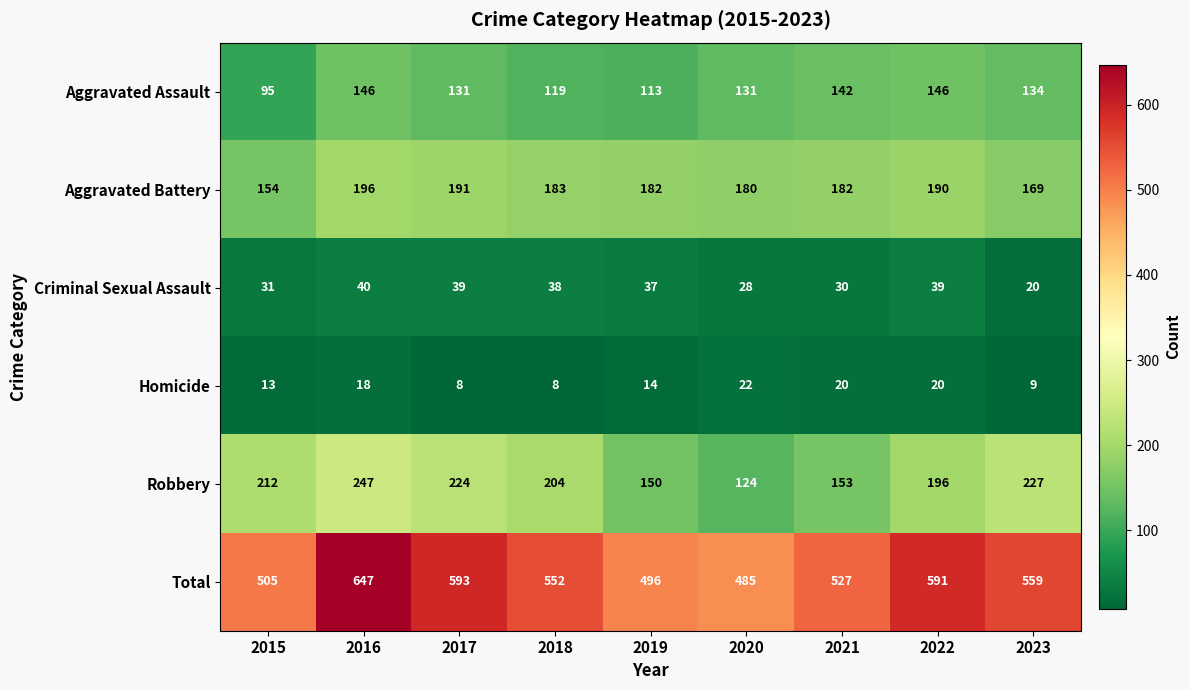

What is the minimum value shown in the chart?

8